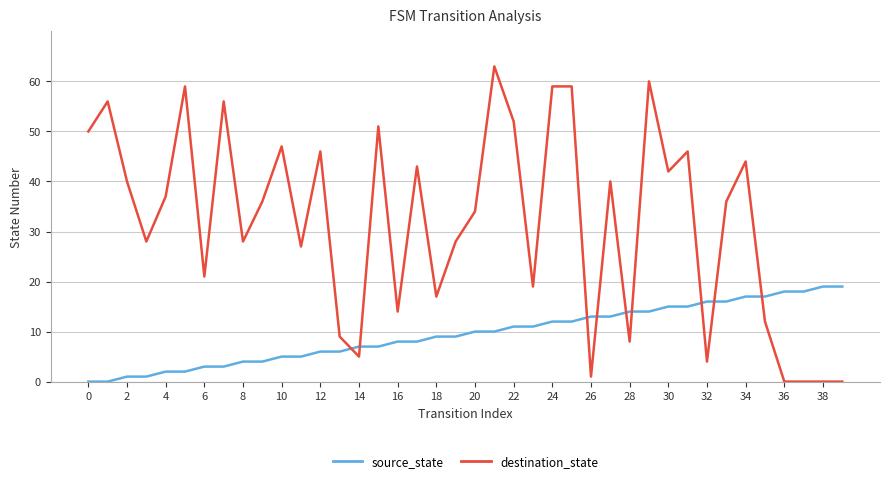

What is the average value of the source_state series?

10